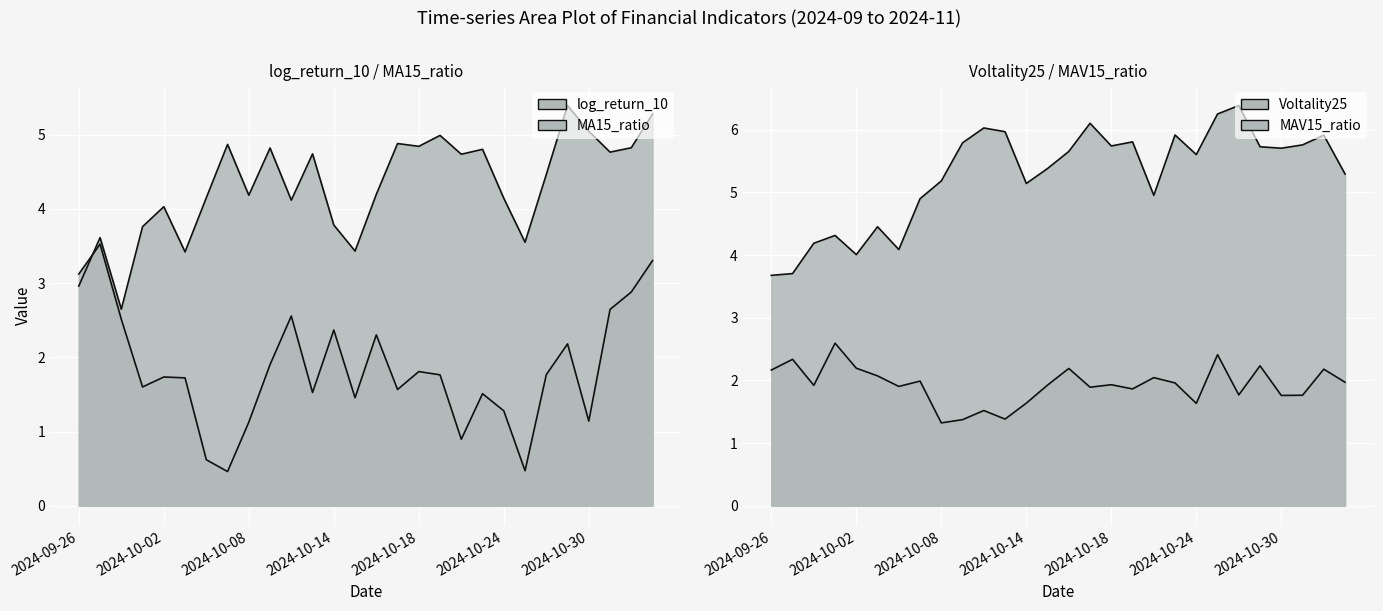

In log_return_10, how many points are higher than both neighbors (excluding endpoints)?

8